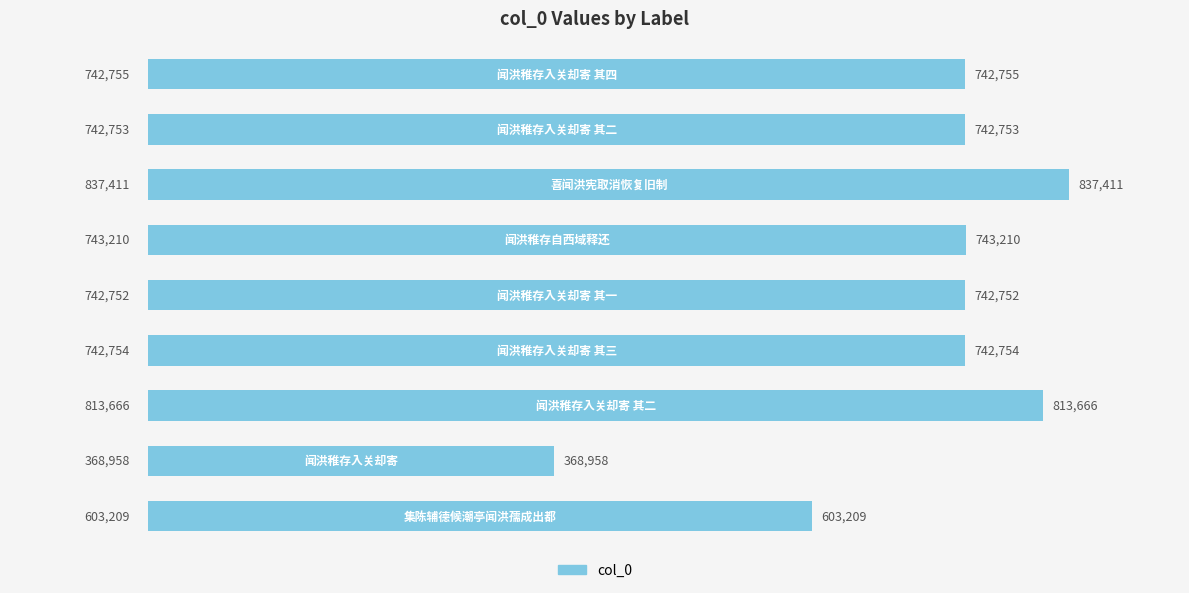

Reading bottom to top, extract all data points from this chart.

603209	368958	813666	742754	742752	743210	837411	742753	742755